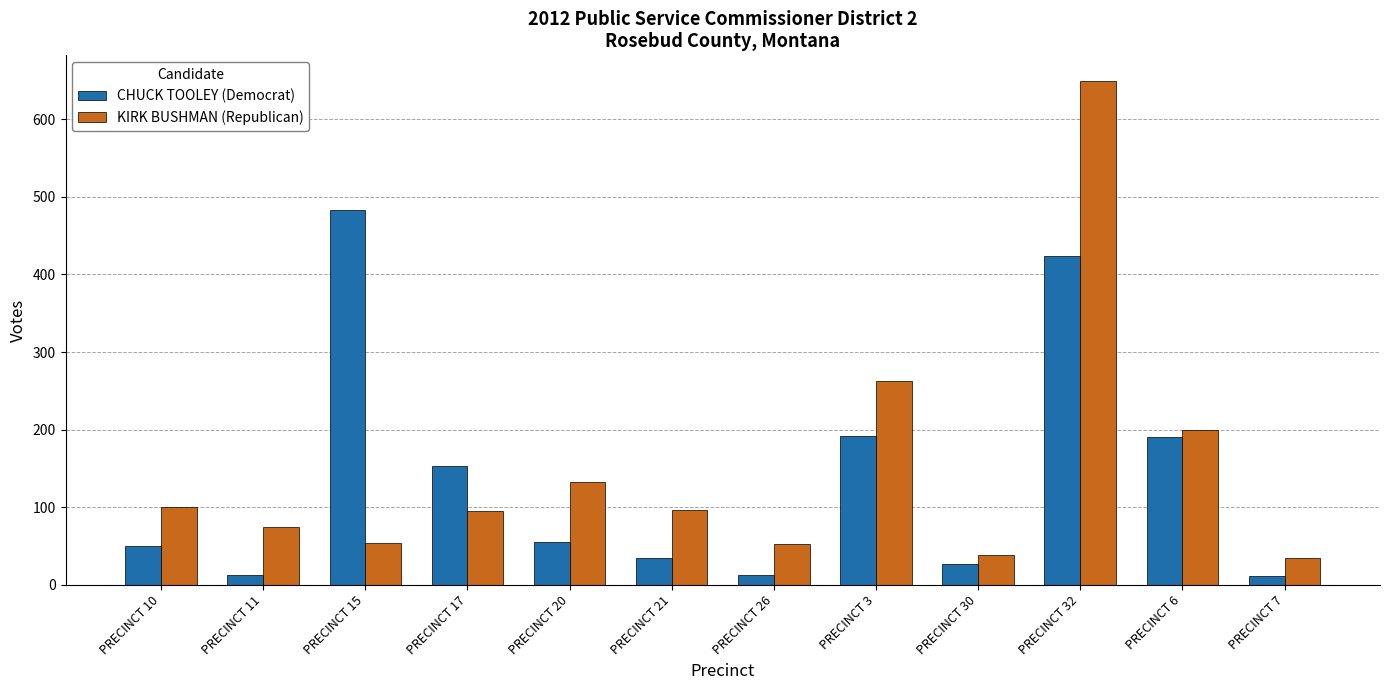

What is the sum of all KIRK BUSHMAN (Republican) values?

1789